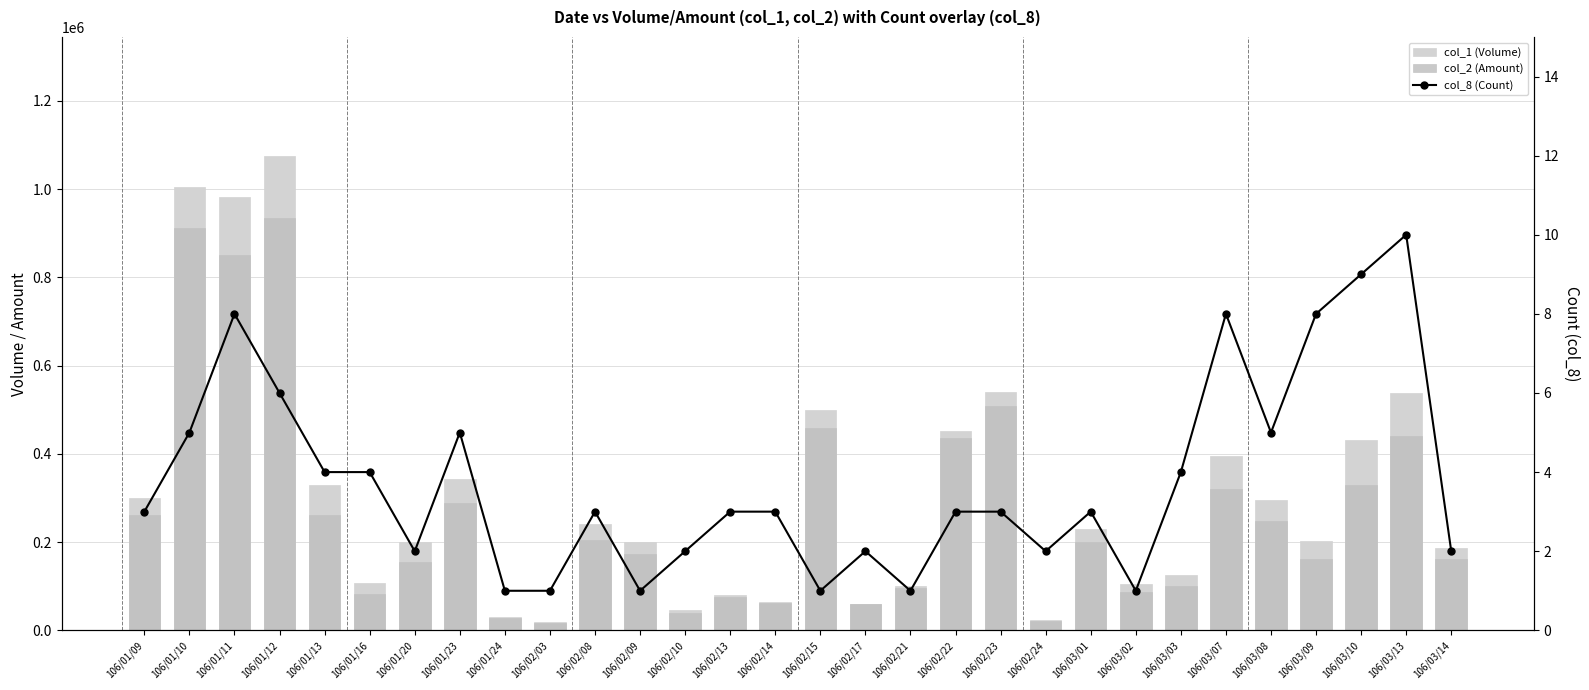

What is the sum of all col_8 (Count) values?

113